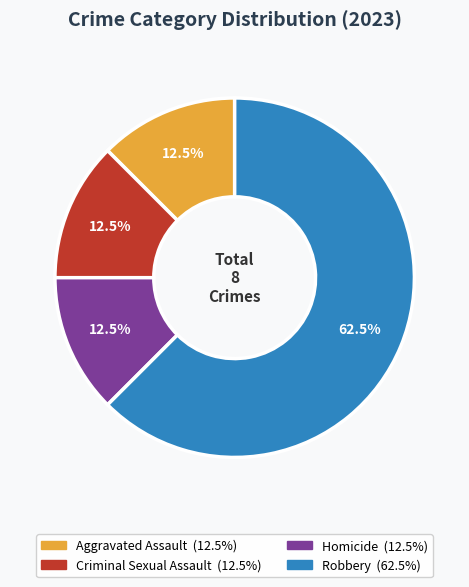

Which slice is the smallest?

Criminal Sexual Assault